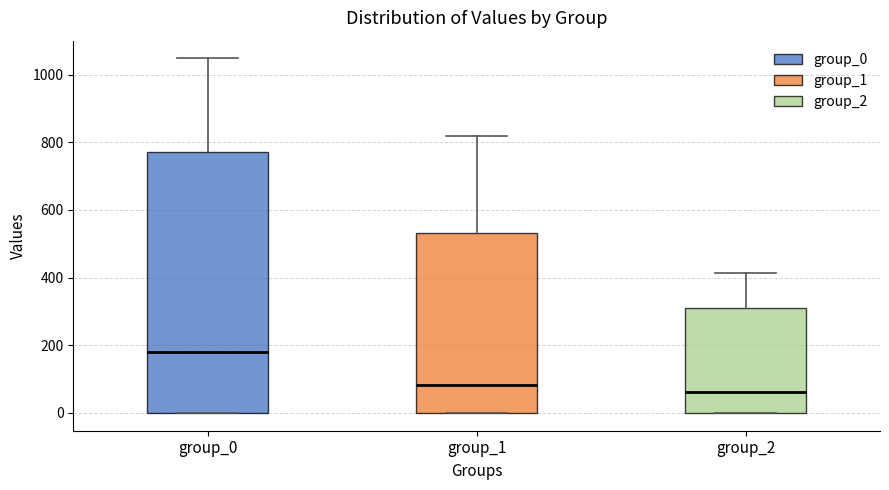

Reading left to right, transcribe this box plot: for each box, give where its median line is, the range the box spans, and where its two whiskers end, as read against the y-axis. The values are not printed on the chart, so give them approximately, as read against the axis.

group_0: median 180, box 0 to 780, whiskers 0 to 1040
group_1: median 80, box 0 to 540, whiskers 0 to 820
group_2: median 60, box 0 to 300, whiskers 0 to 420